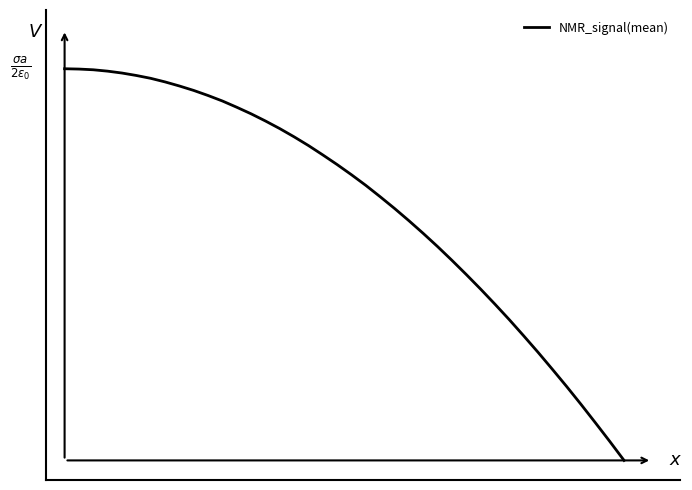

What is the greatest value displayed?

1.0